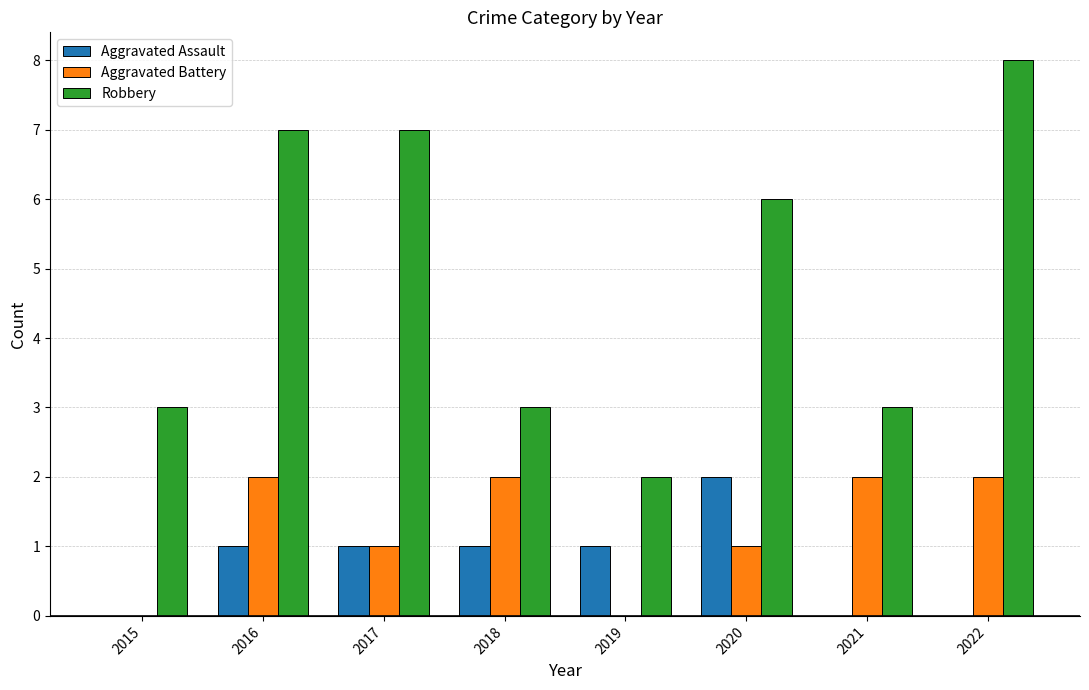

Are the bars grouped side by side (vs. stacked)?

Yes